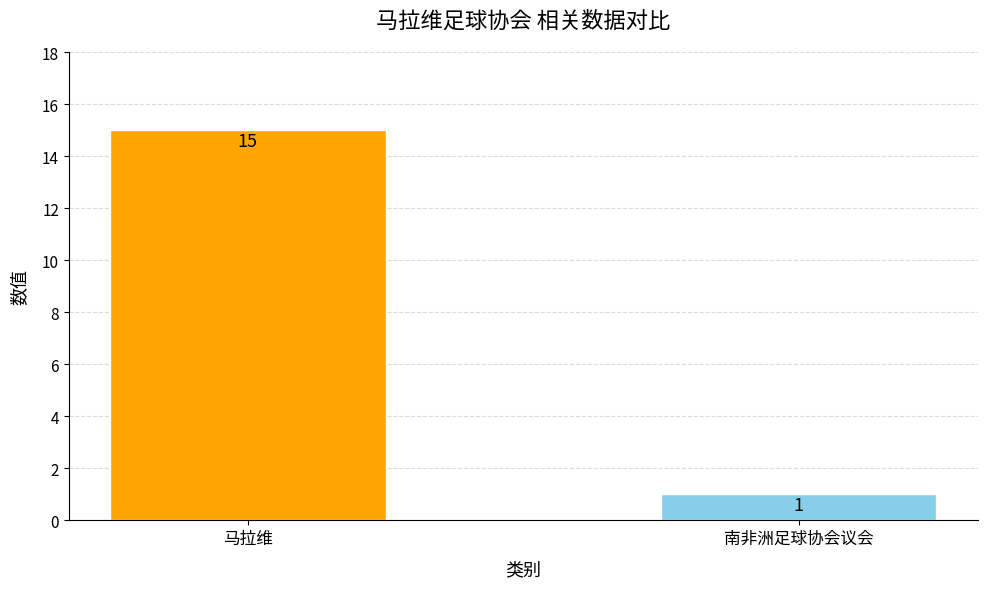

Which category has the highest value across all series?

马拉维